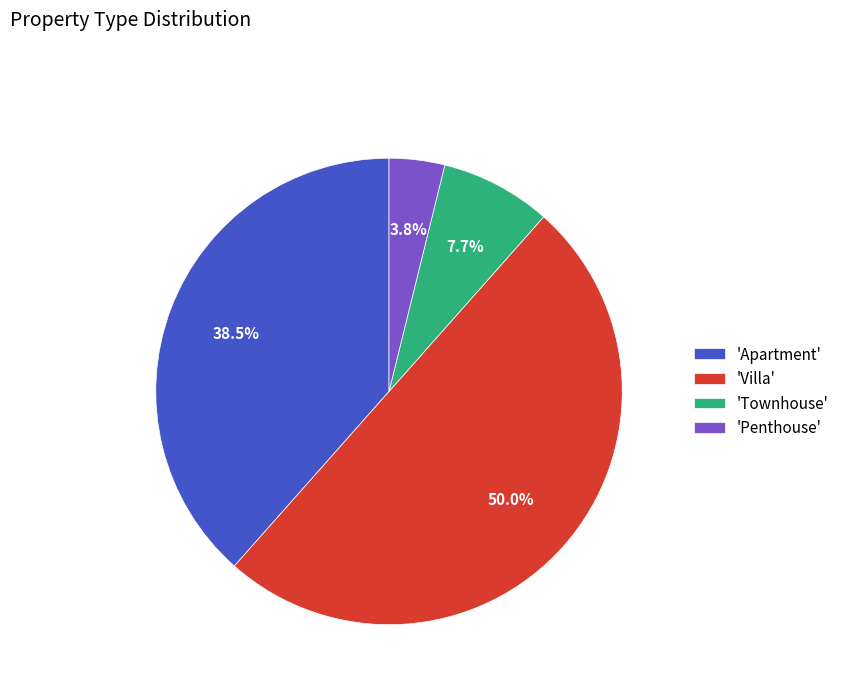

Rank the categories by value from lowest to highest.

'Penthouse', 'Townhouse', 'Apartment', 'Villa'